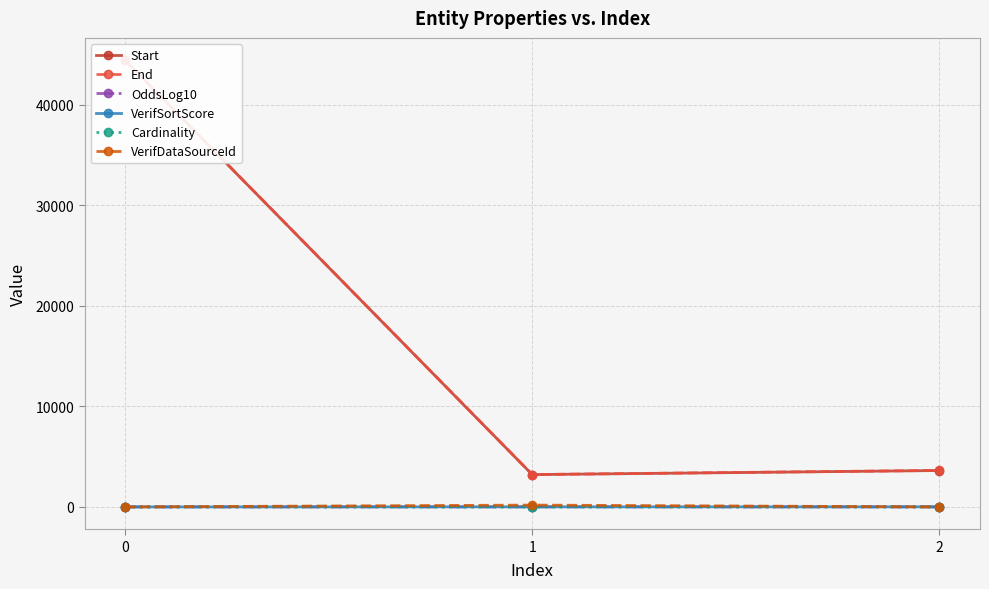

Is this an area chart (filled region under the line)?

No